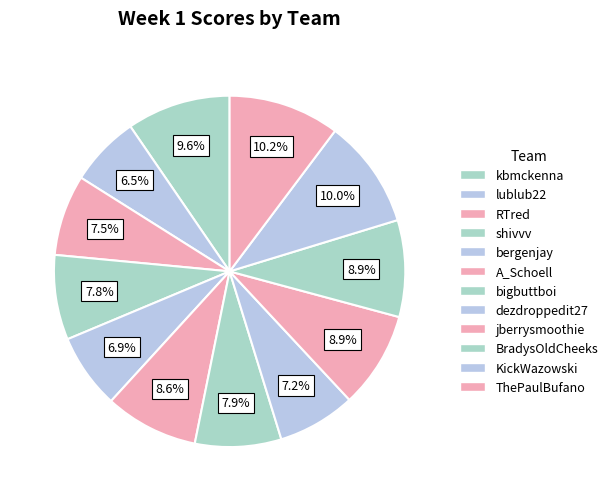

Count the number of slices in the pie.

12